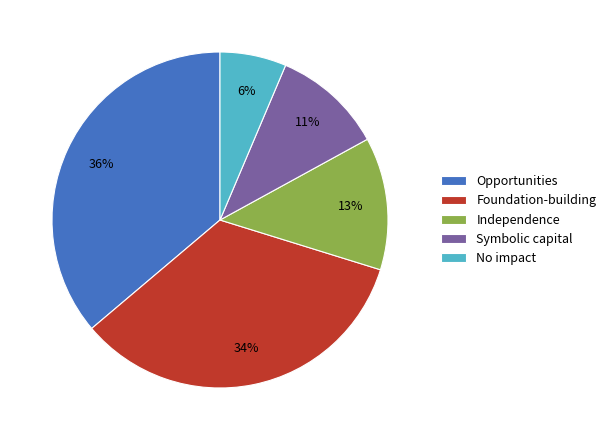

Which slice is the largest?

Opportunities